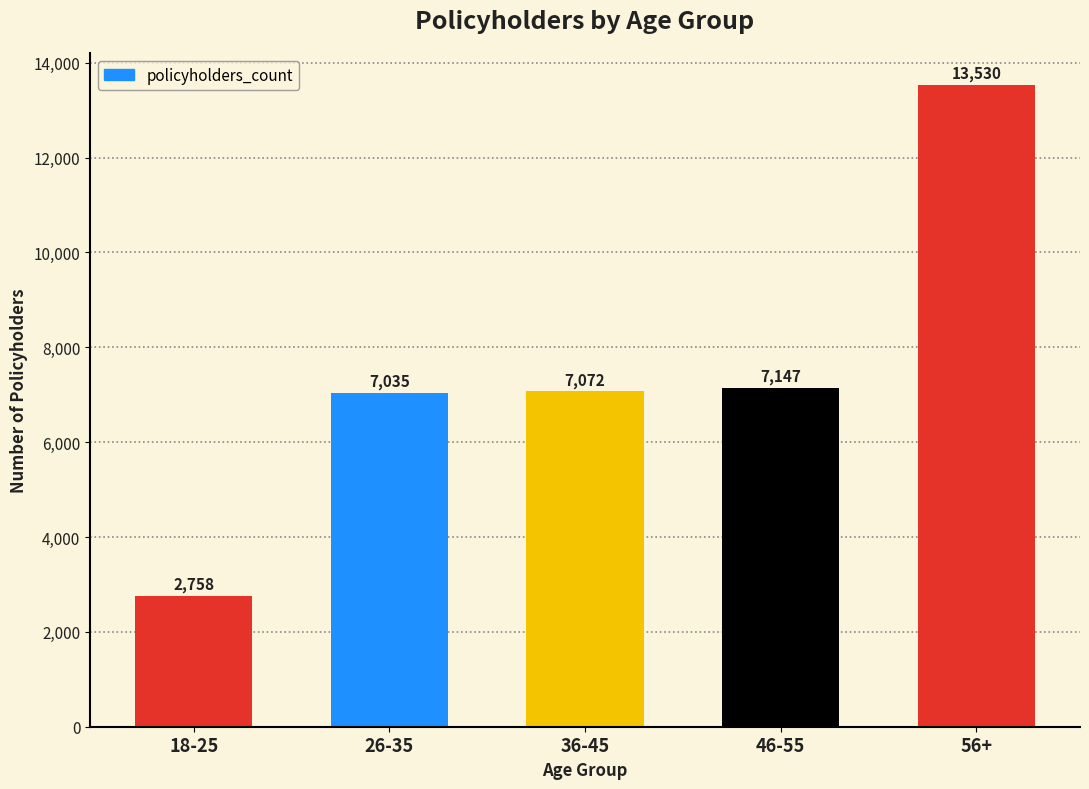

Are the bars horizontal?

No